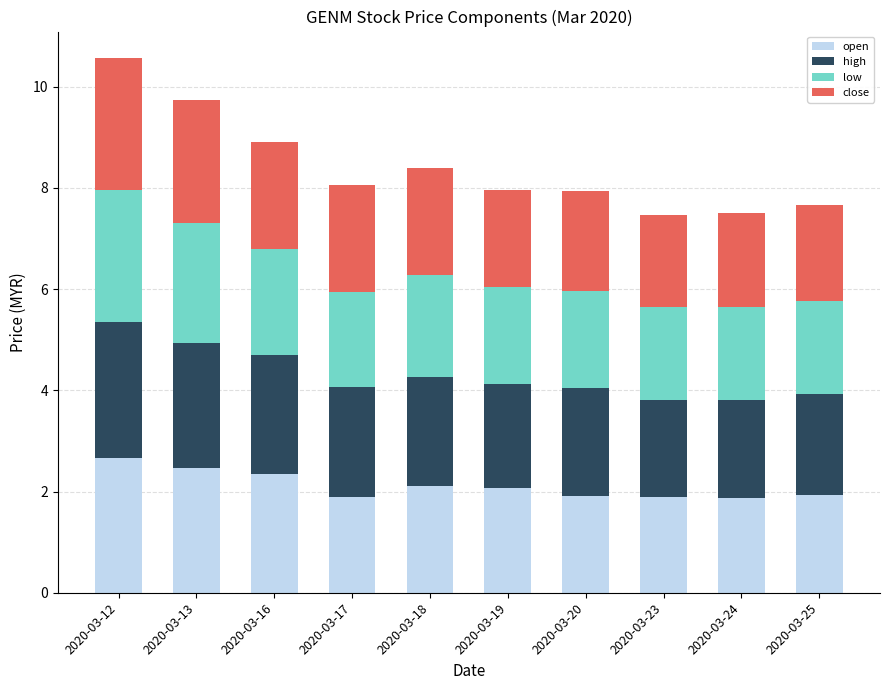

Where does the open series first go above 2?

2020-03-12